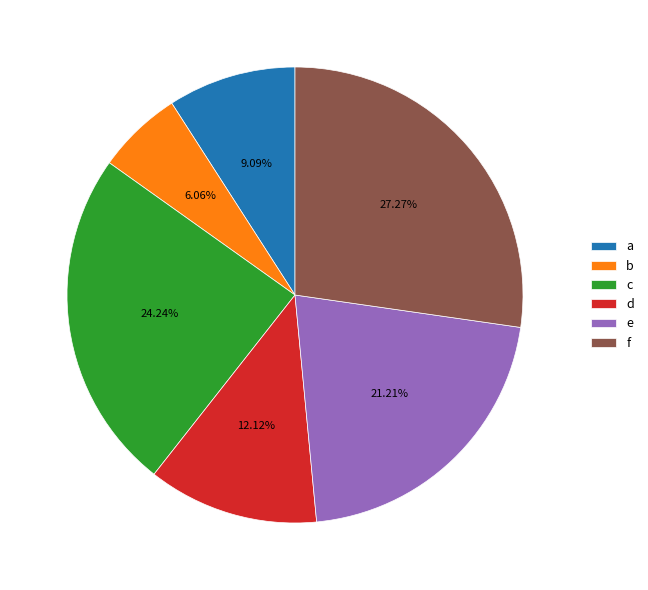

Combined, what portion of the pie is c and f?

51.5%